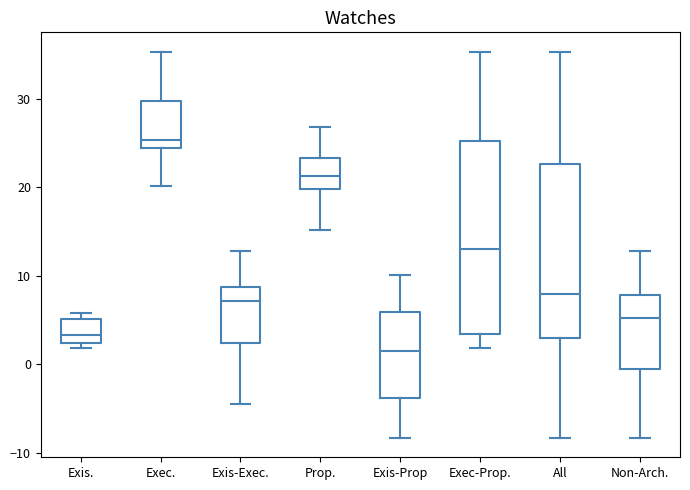

Where is the lower edge of the box for Exis. on the y-axis? The values are not printed on the chart, so give them approximately, as read against the axis.

2